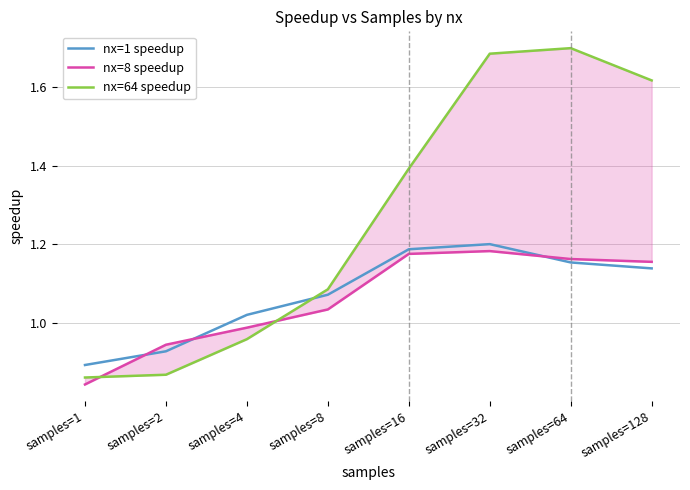

The nx=1 speedup series shows 0.4 at samples=16. True or false?

False